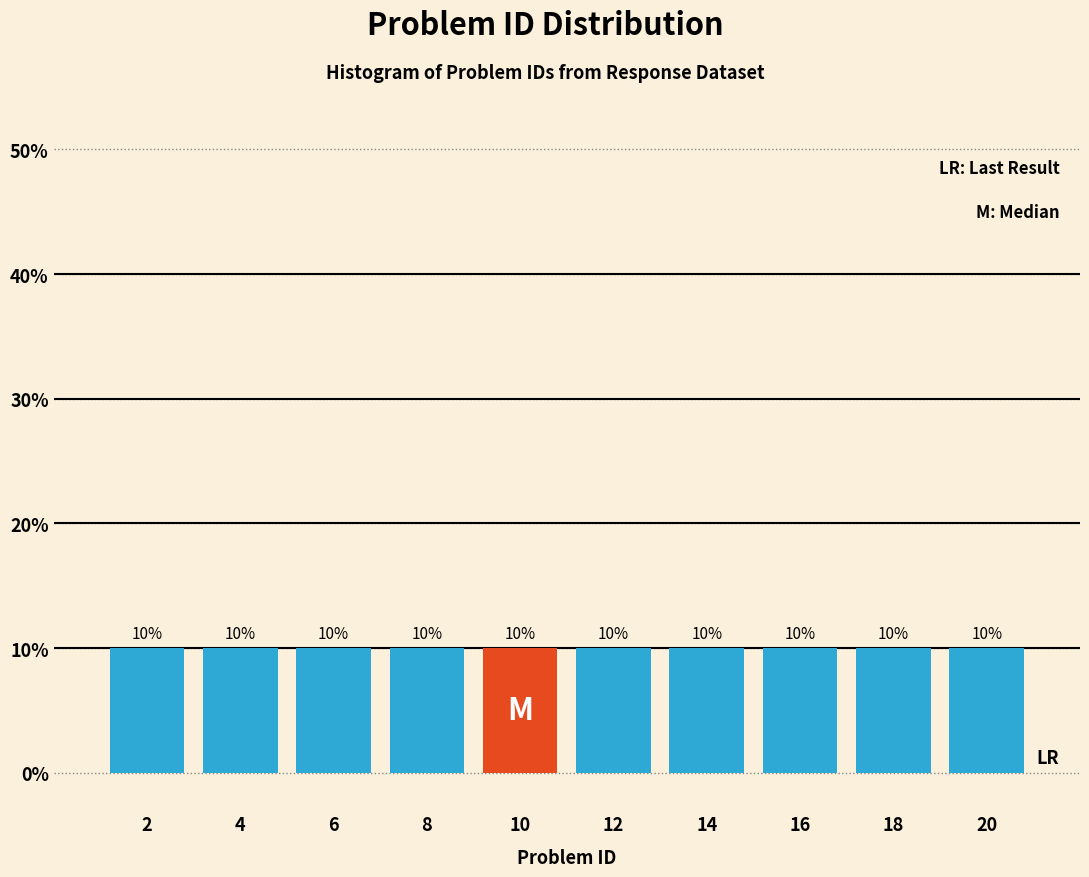

Reading left to right, list every bar in this chart as the range it spans on the x-axis followed by its height.

1 to 3: 10
3 to 5: 10
5 to 7: 10
7 to 9: 10
9 to 11: 10
11 to 13: 10
13 to 15: 10
15 to 17: 10
17 to 19: 10
19 to 21: 10